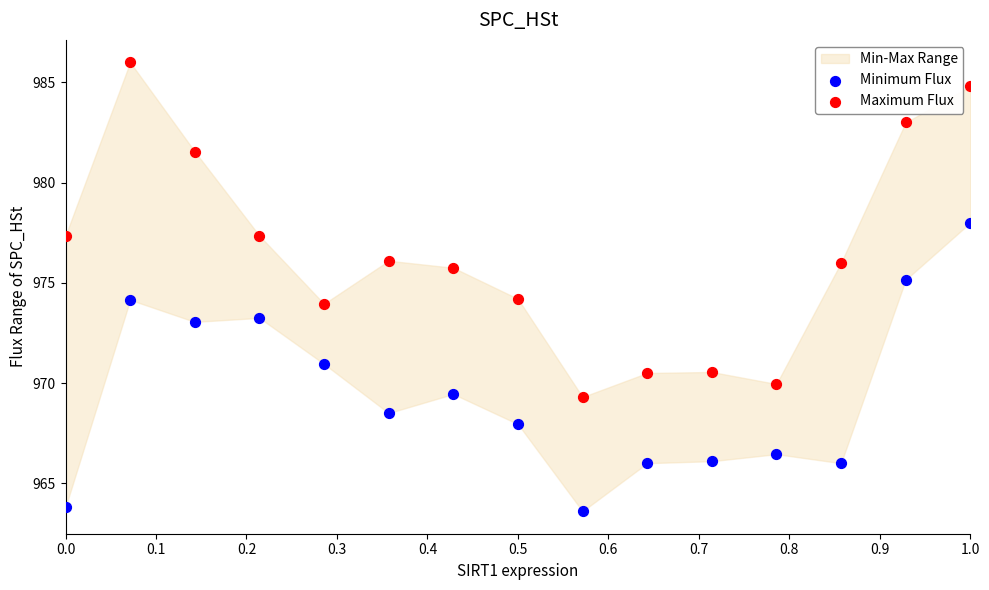

Across all data points, what is the range of Y values (max minus min)?

22.4